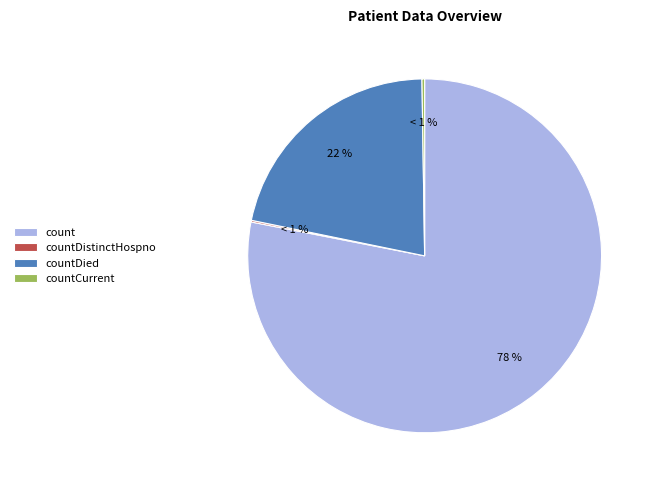

What is the majority slice?

count